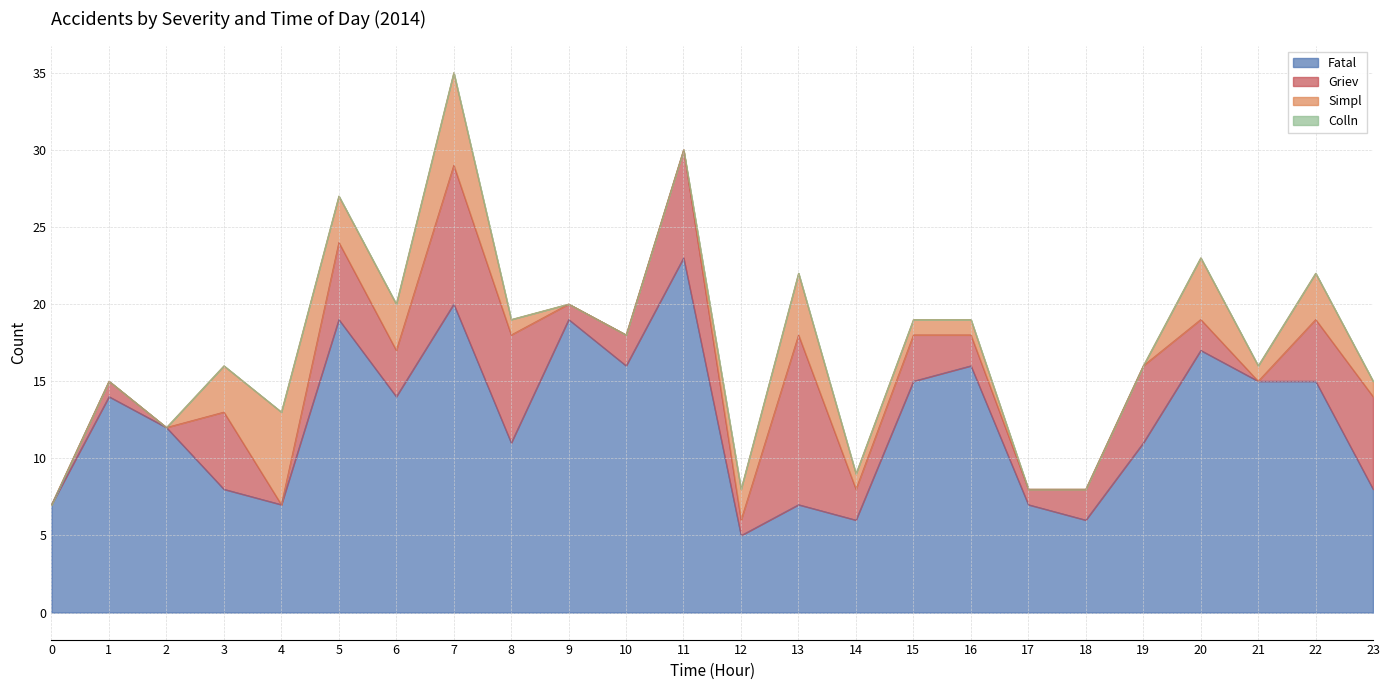

How many lines are shown in the chart?

4